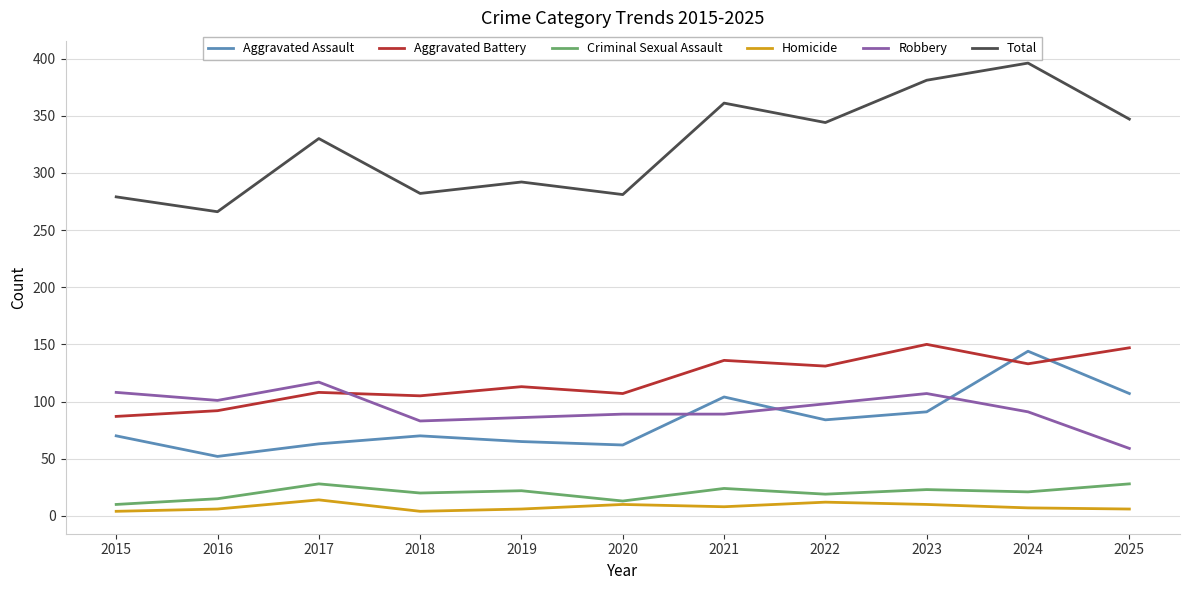

Where does the Robbery series first go above 91?

2015